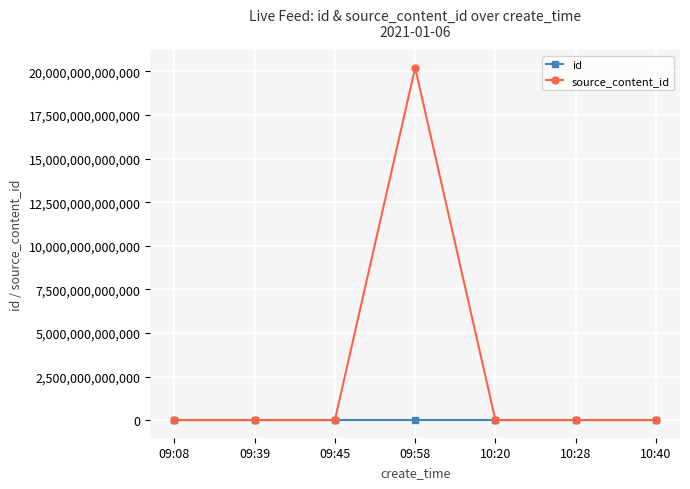

How many categories are shown in the chart?

7